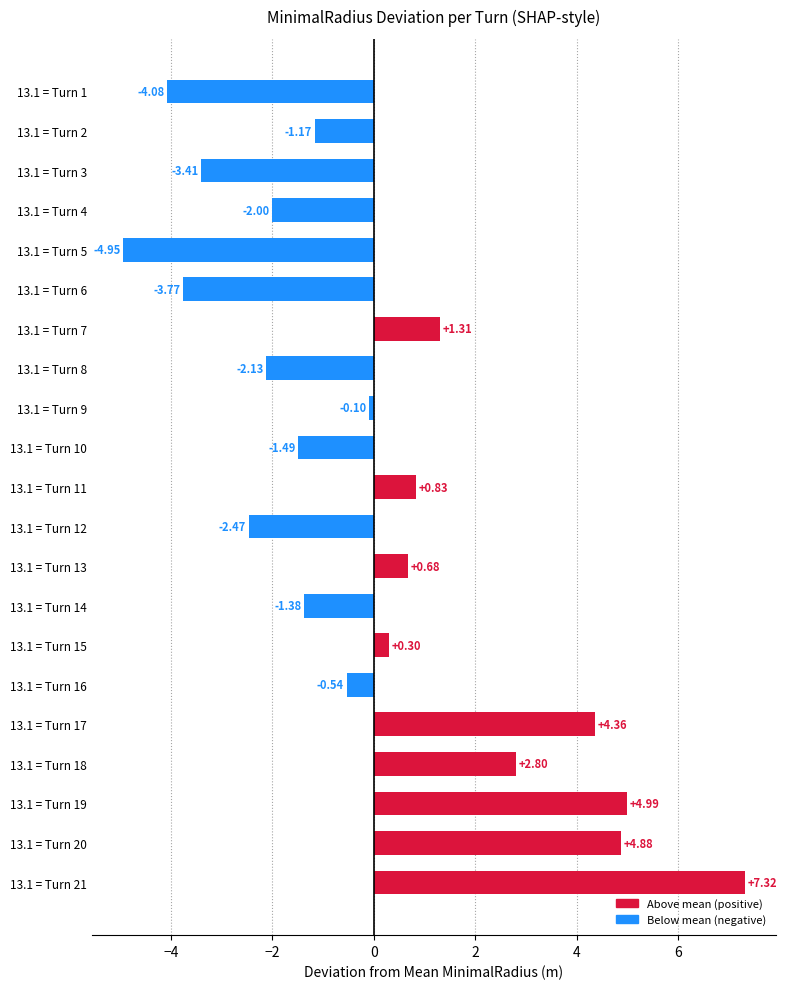

What is the change in value from 13.1 = Turn 7 to 13.1 = Turn 14?

-2.7